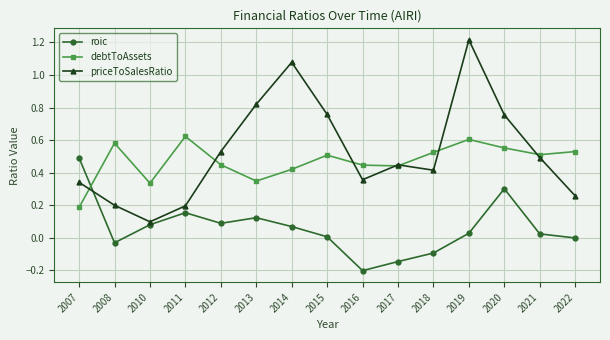

Which series has the largest range (max minus min)?

priceToSalesRatio